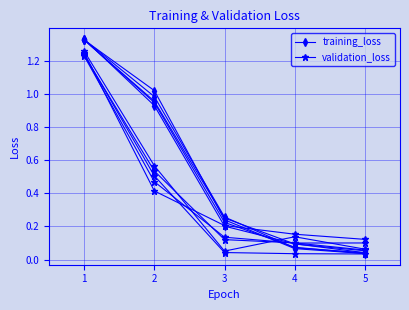

What is the difference between the second highest and minimum values in the validation_loss series?

0.5